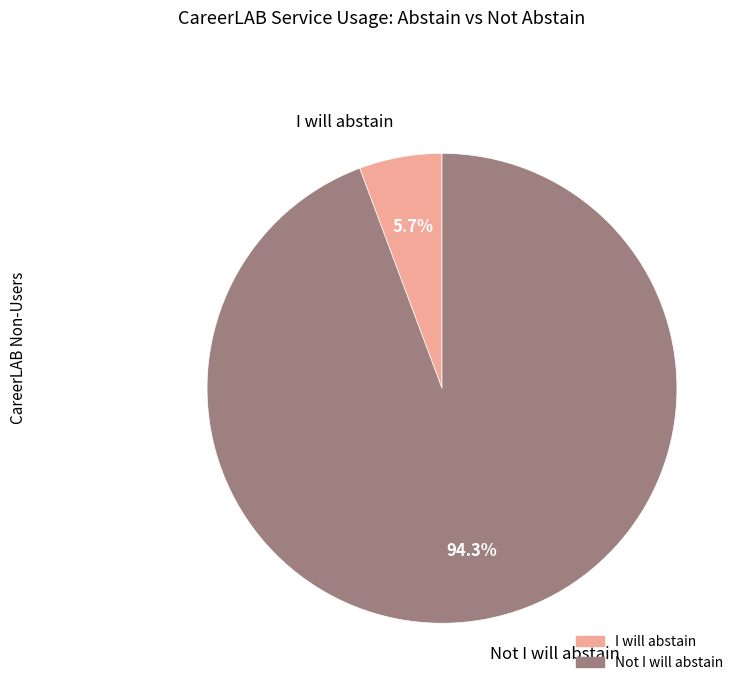

To the nearest percent, what percentage of the pie is Not I will abstain?

94%